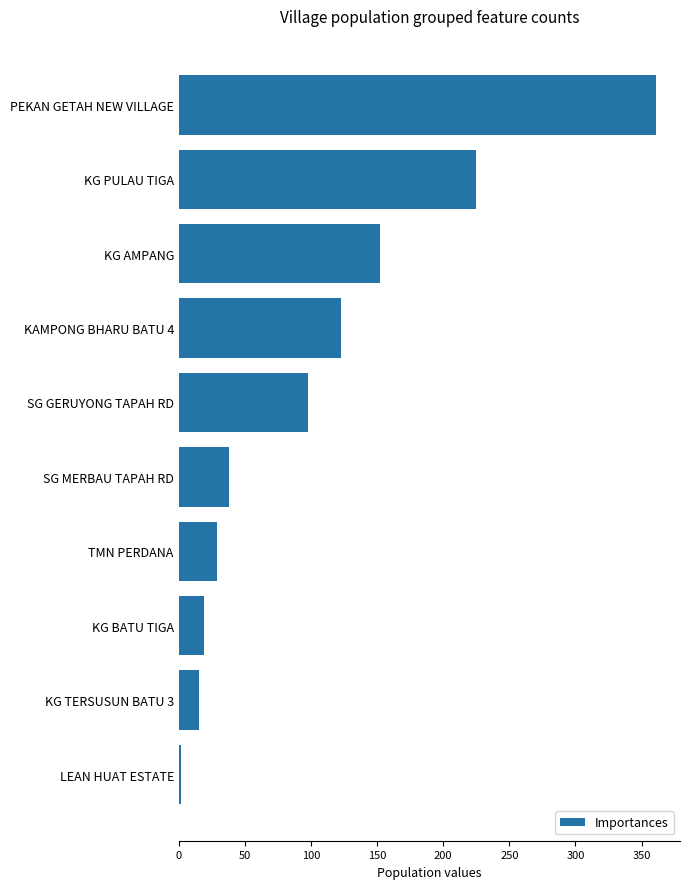

Between PEKAN GETAH NEW VILLAGE and KG AMPANG, which is larger?

PEKAN GETAH NEW VILLAGE